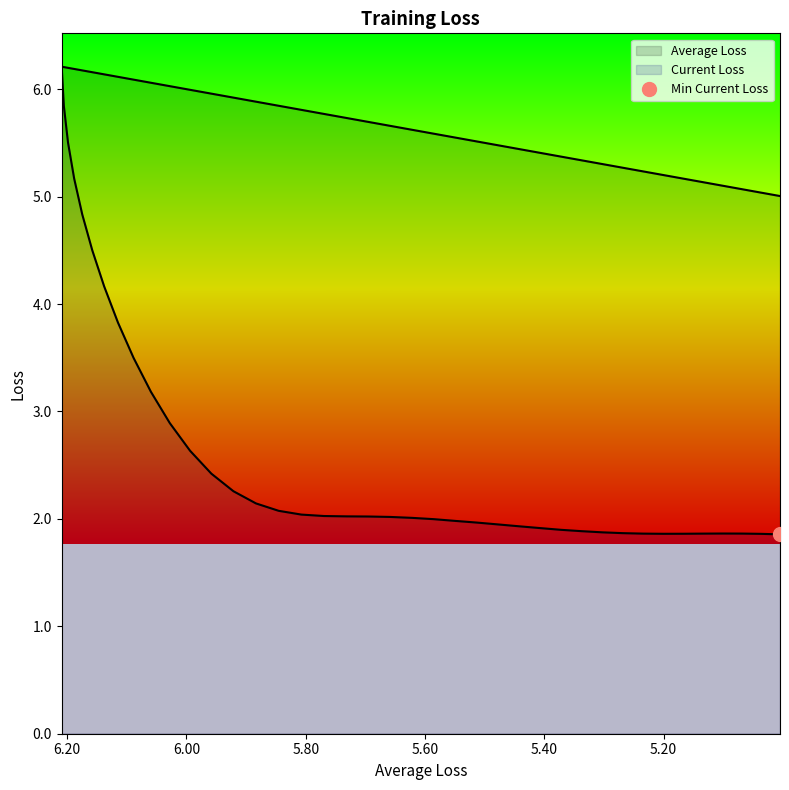

True or false: Current Loss and Average Loss intersect in this chart.

False